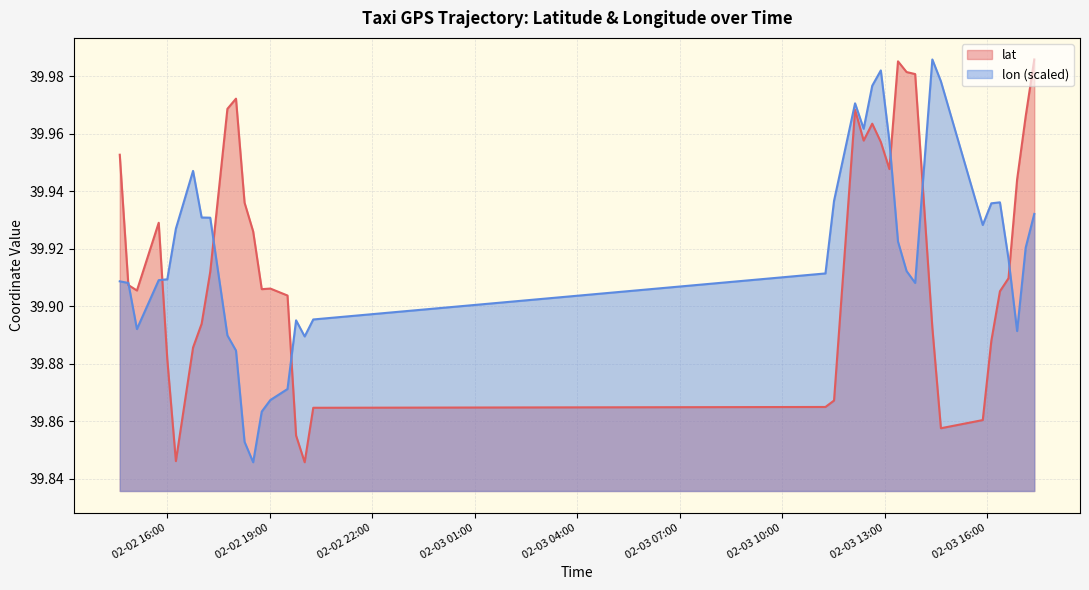

How many data points does each series have?

40